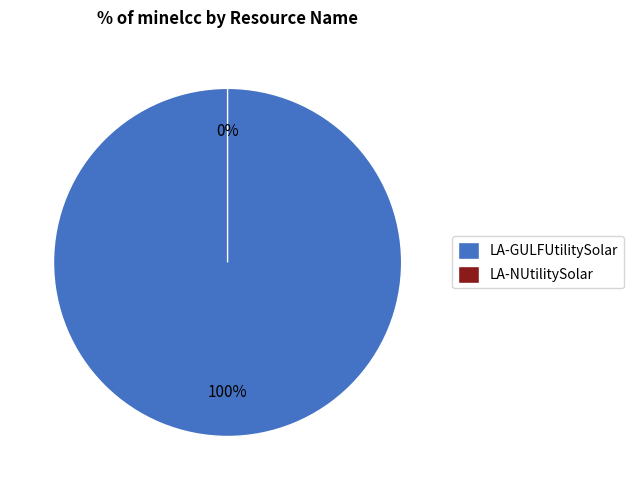

Does any single category account for the majority?

Yes